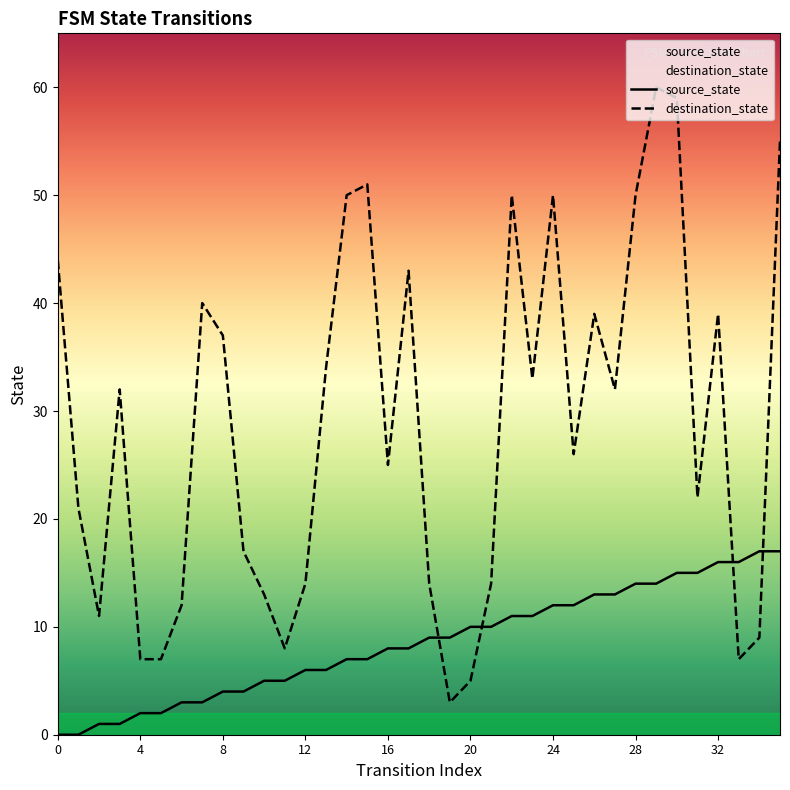

Reading left to right, what are all the values shown in this chart?

source_state: 0	0	1	1	2	2	3	3	4	4	5	5	6	6	7	7	8	8	9	9	10	10	11	11	12	12	13	13	14	14	15	15	16	16	17	17
destination_state: 44	21	11	32	7	7	12	40	37	17	13	8	14	34	50	51	25	43	14	3	5	14	50	33	50	26	39	32	50	60	59	22	39	7	9	55